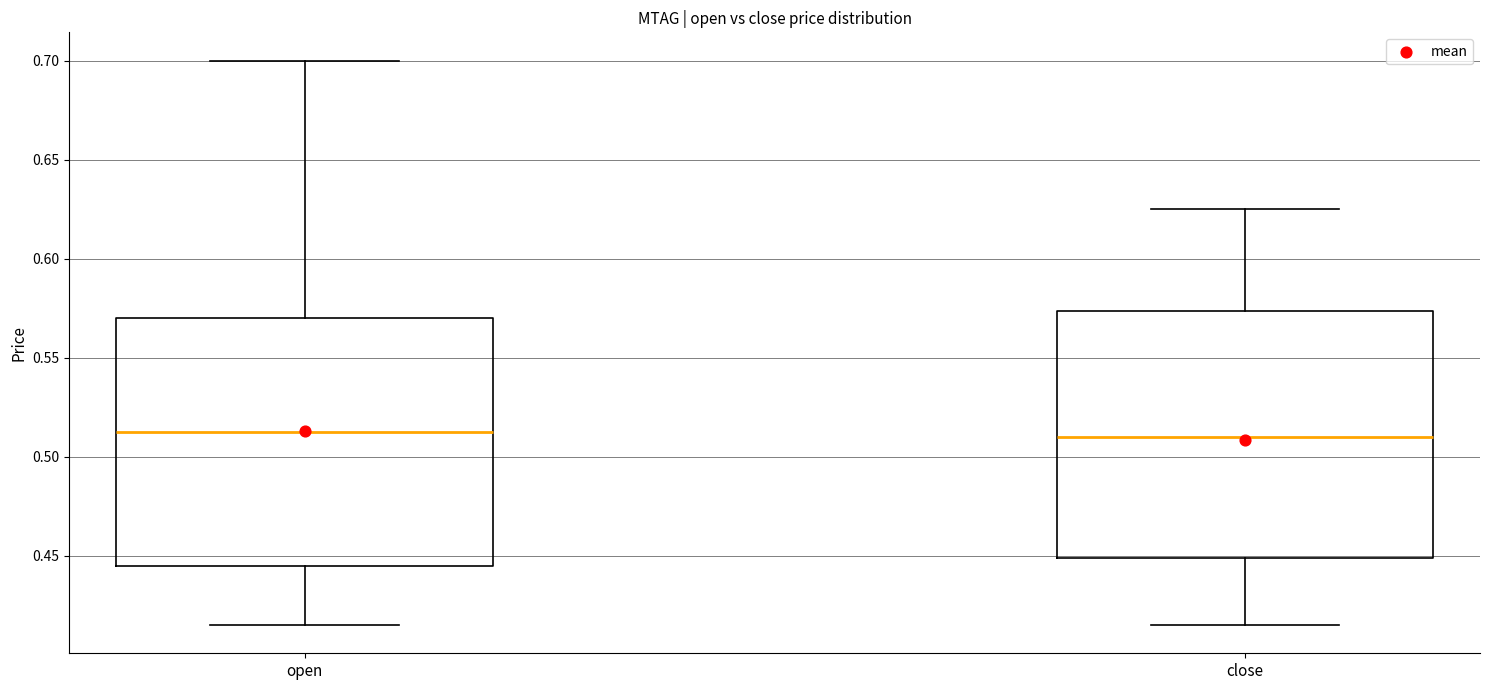

Where does the lower whisker of the box for close end on the y-axis? The values are not printed on the chart, so give them approximately, as read against the axis.

0.415